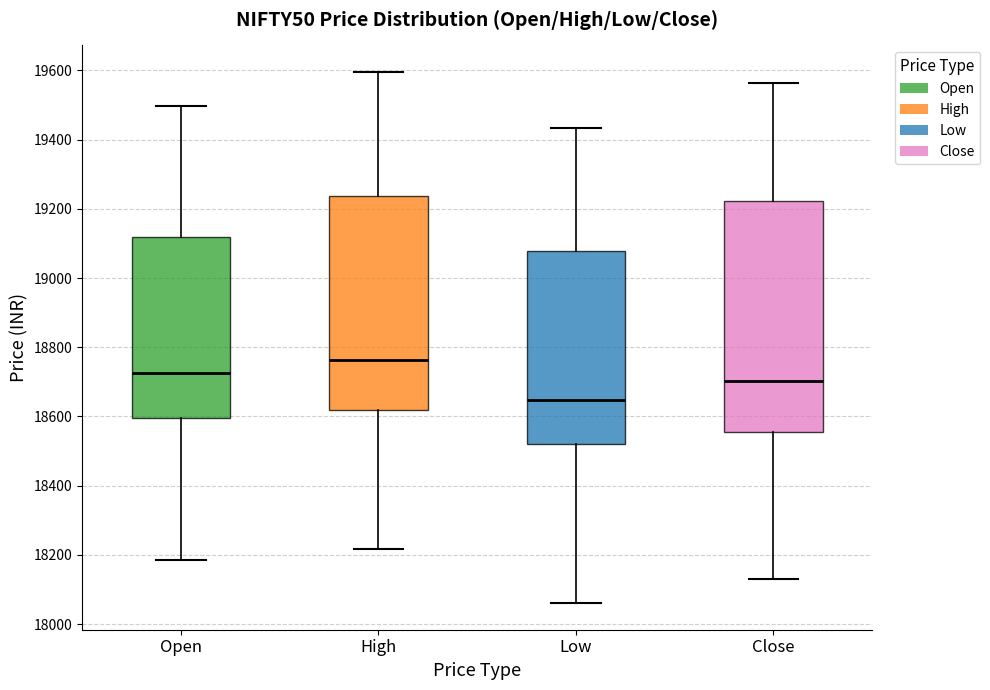

Reading left to right, transcribe this box plot: for each box, give where its median line is, the range the box spans, and where its two whiskers end, as read against the y-axis. The values are not printed on the chart, so give them approximately, as read against the axis.

Open: median 18720, box 18600 to 19120, whiskers 18180 to 19500
High: median 18760, box 18620 to 19240, whiskers 18220 to 19600
Low: median 18640, box 18520 to 19080, whiskers 18060 to 19440
Close: median 18700, box 18560 to 19220, whiskers 18120 to 19560